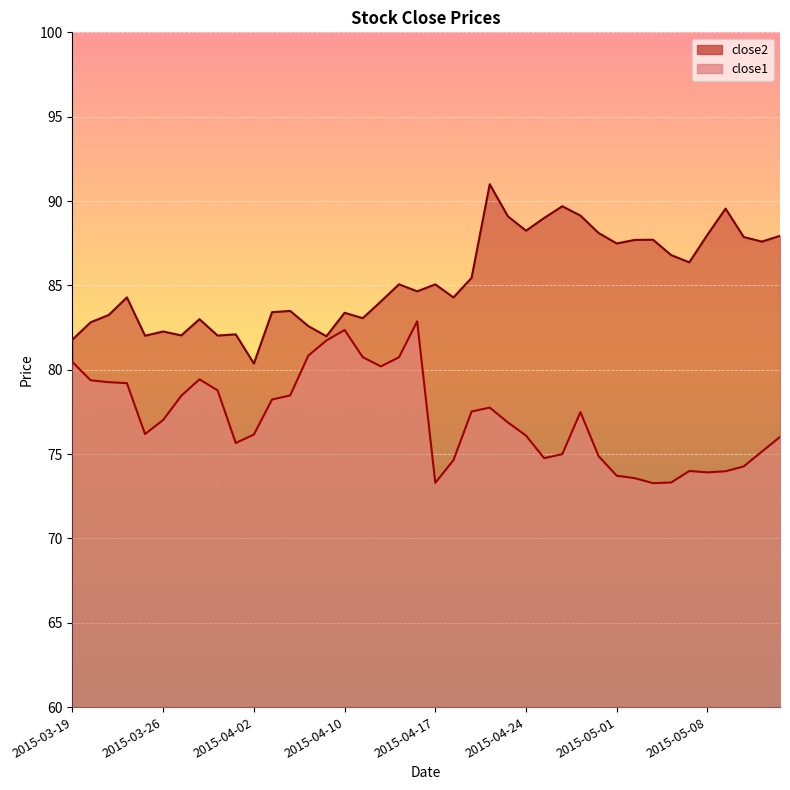

At which category does close1 reach its first local valley?

2015-03-25